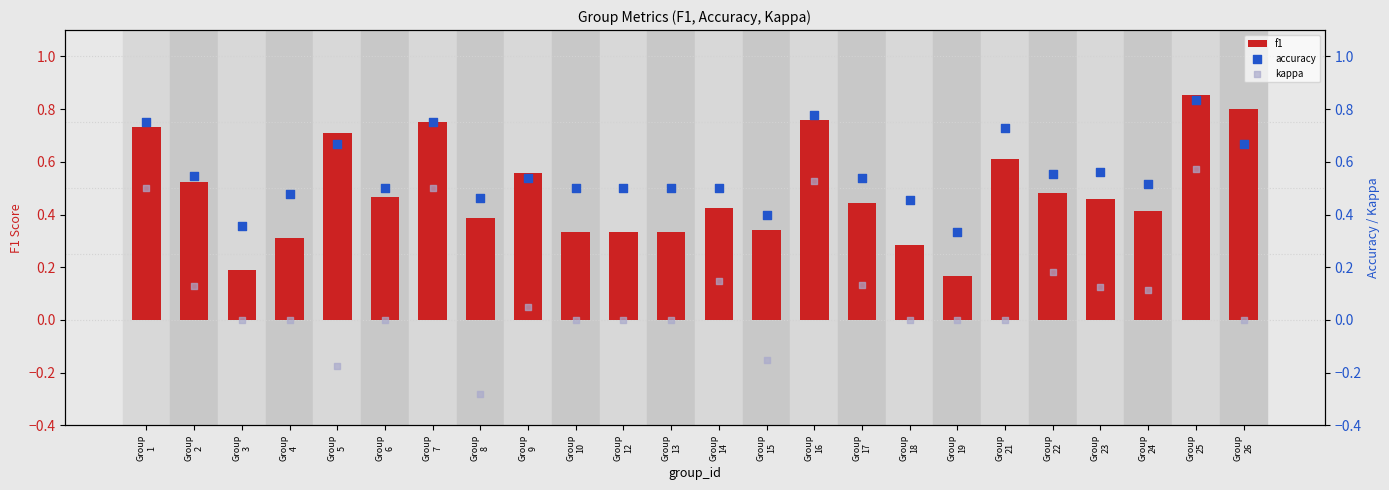

What is the total value across all series at Group
12?

0.8